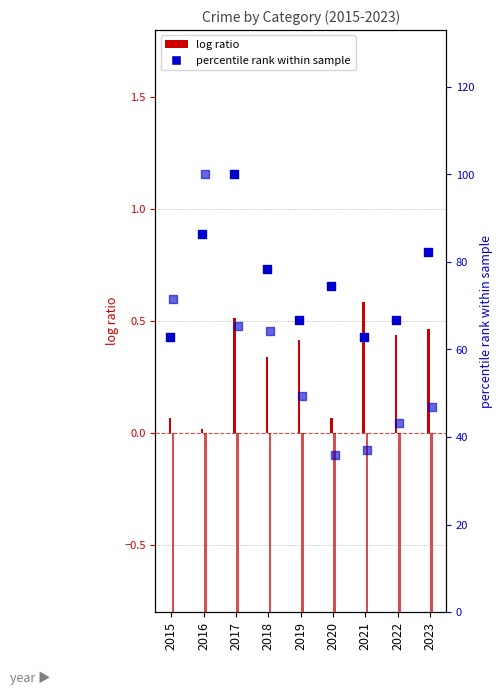

Is the value of Aggravated Battery at 2019 greater than the value of Robbery at 2015?

No